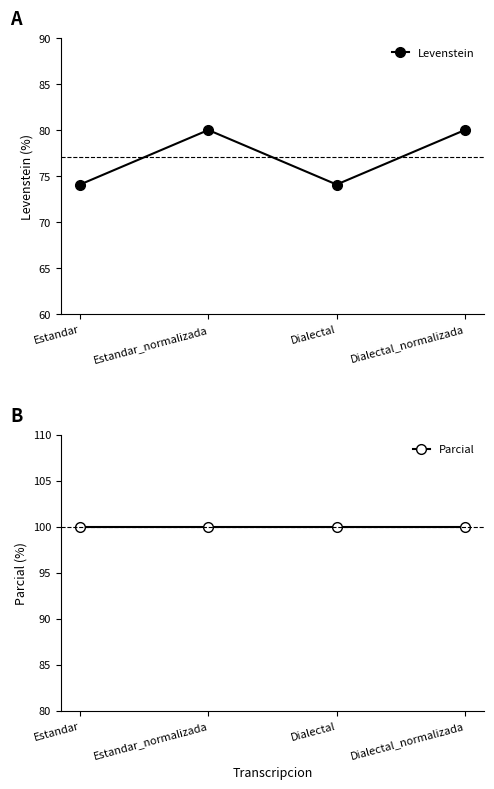

At which category does Levenstein reach its first local valley?

Dialectal